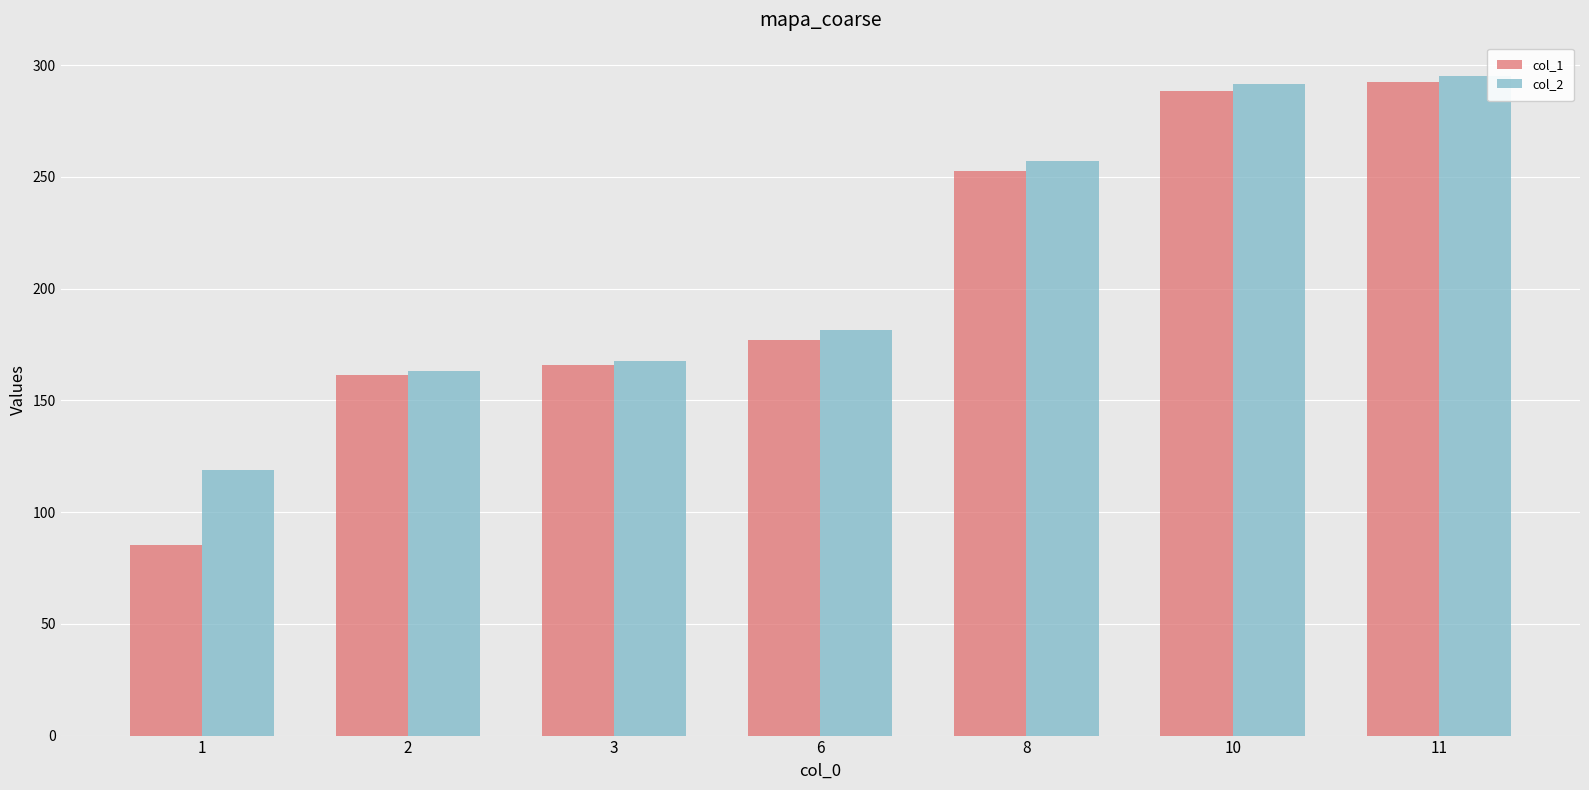

What is the difference between the second highest and second lowest values in the col_2 series?

128.5